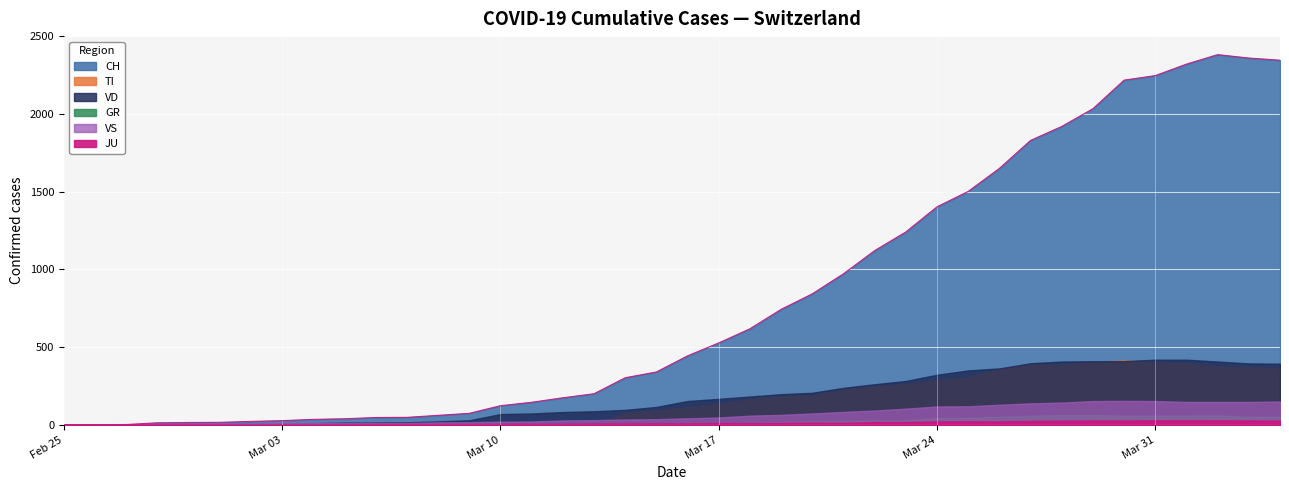

What is the approximate value of VD at 2020-04-03, to the nearest 10?

400